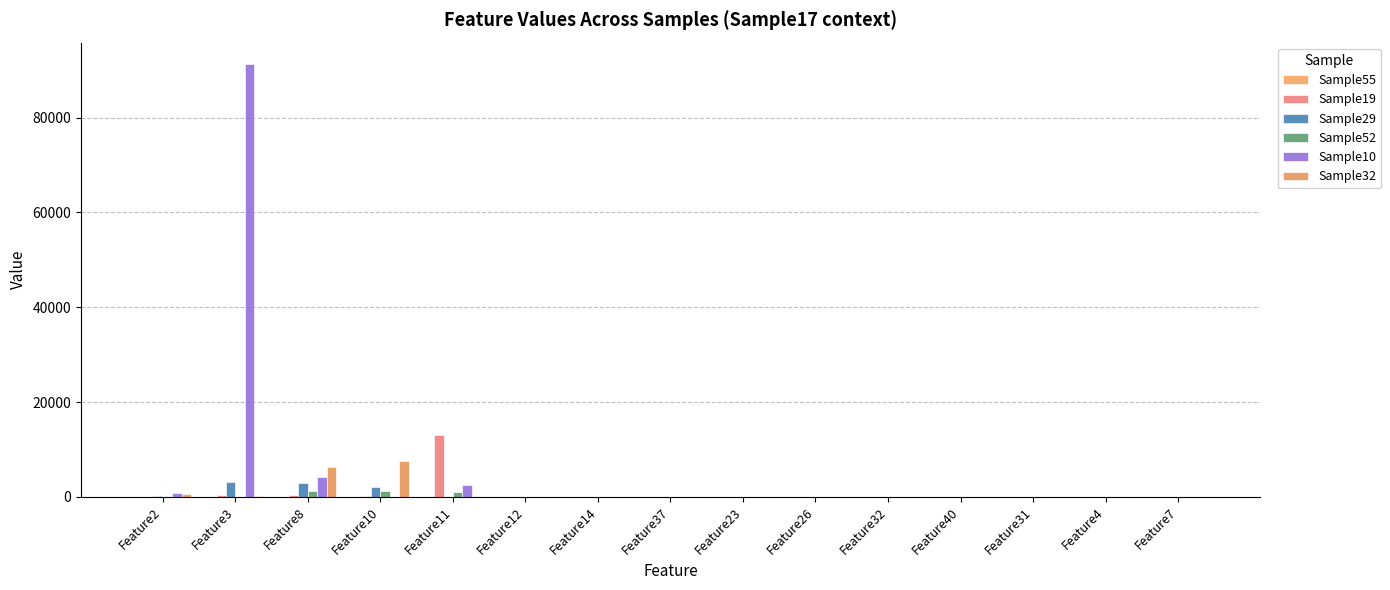

At which category is the sum across all series the highest?

Feature3